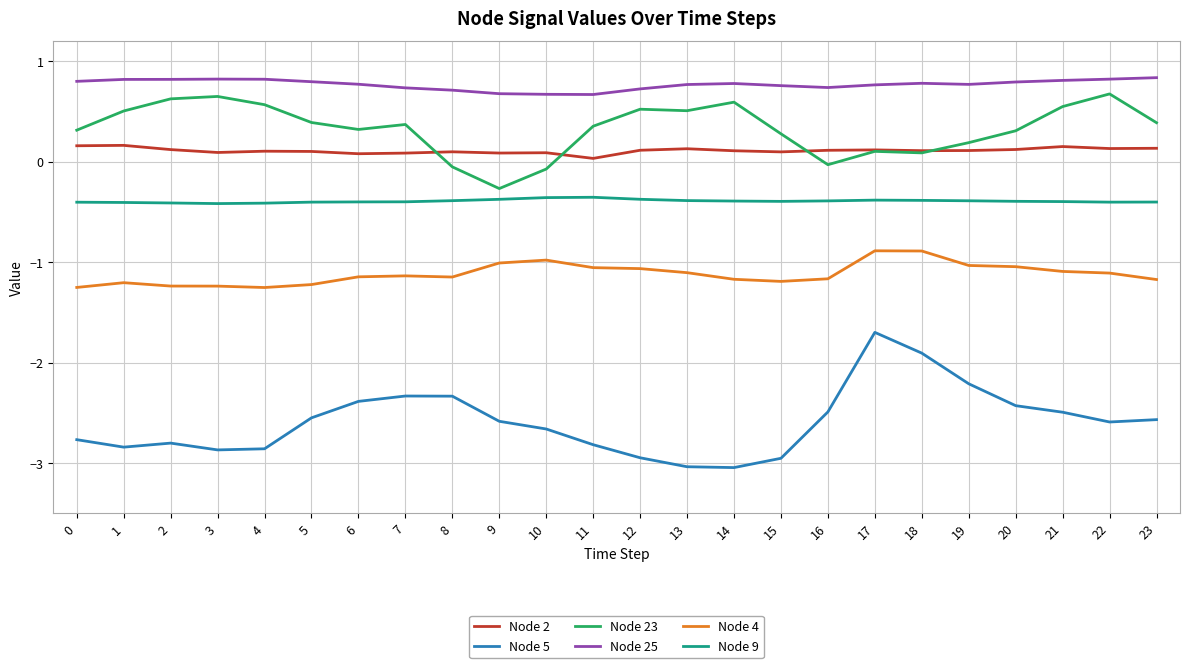

Does the chart display data point markers on the line(s)?

No